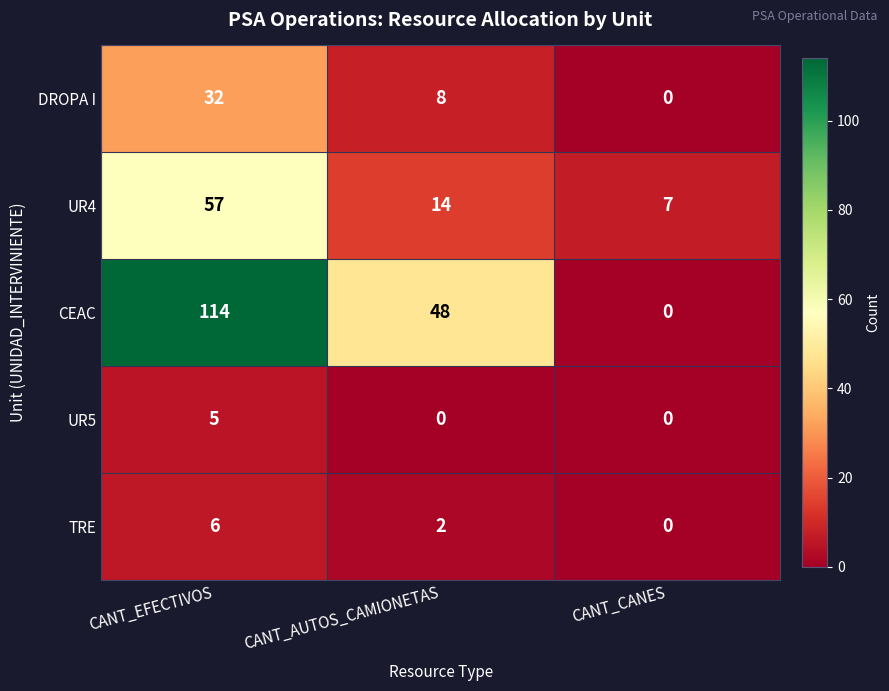

Which series has the largest total across all categories?

CEAC